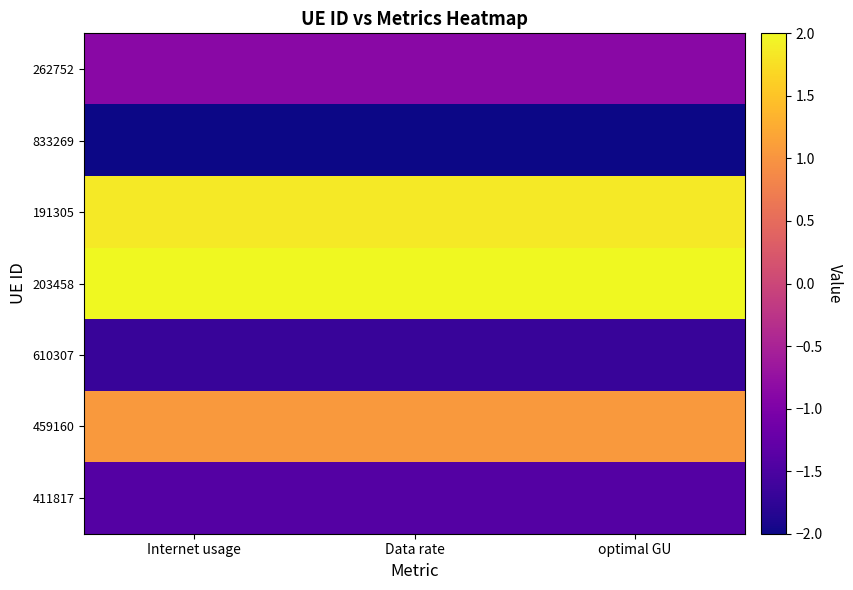

What is the total value across all series at Data rate?

-1.1